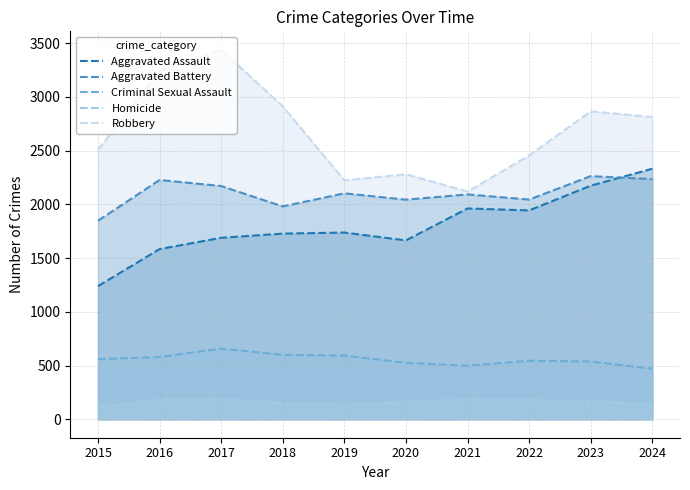

Which series has the largest total across all categories?

Robbery